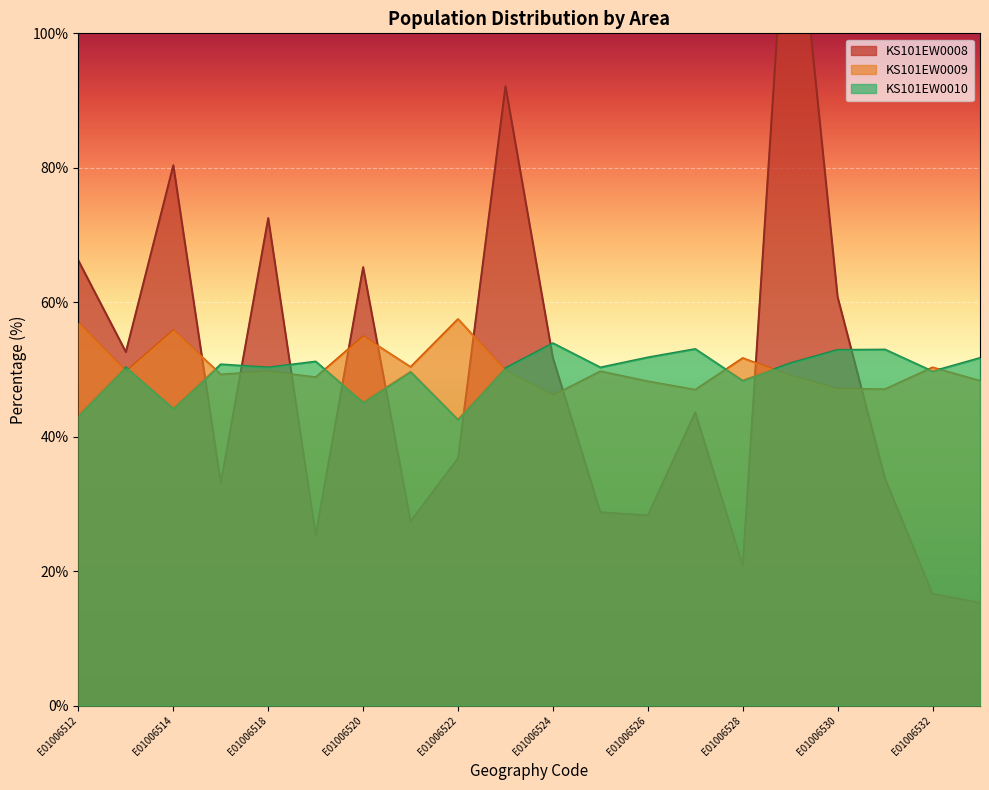

List the series in order of their peak value, highest first.

KS101EW0008, KS101EW0009, KS101EW0010